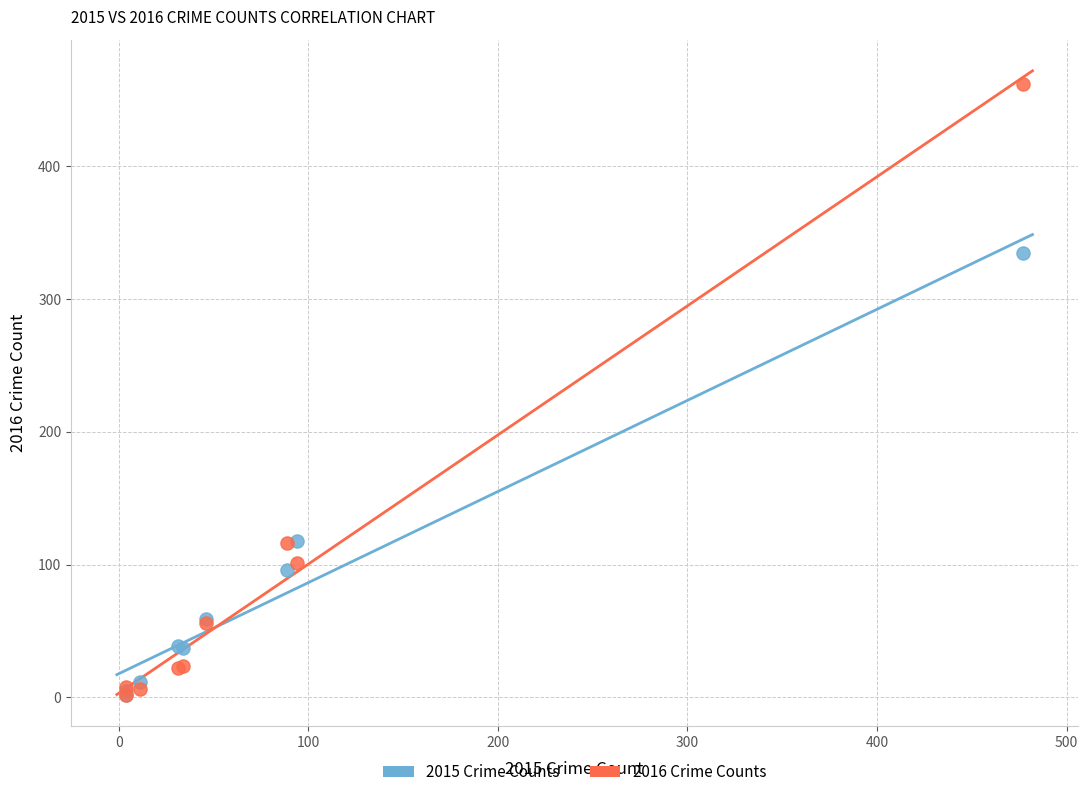

Which series reaches the maximum Y coordinate?

2016 Crime Counts